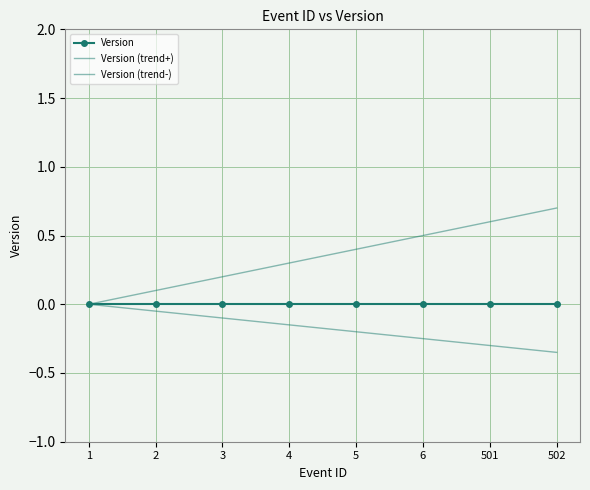

Rank the categories by Version (trend-) value from lowest to highest.

502, 501, 6, 5, 4, 3, 2, 1